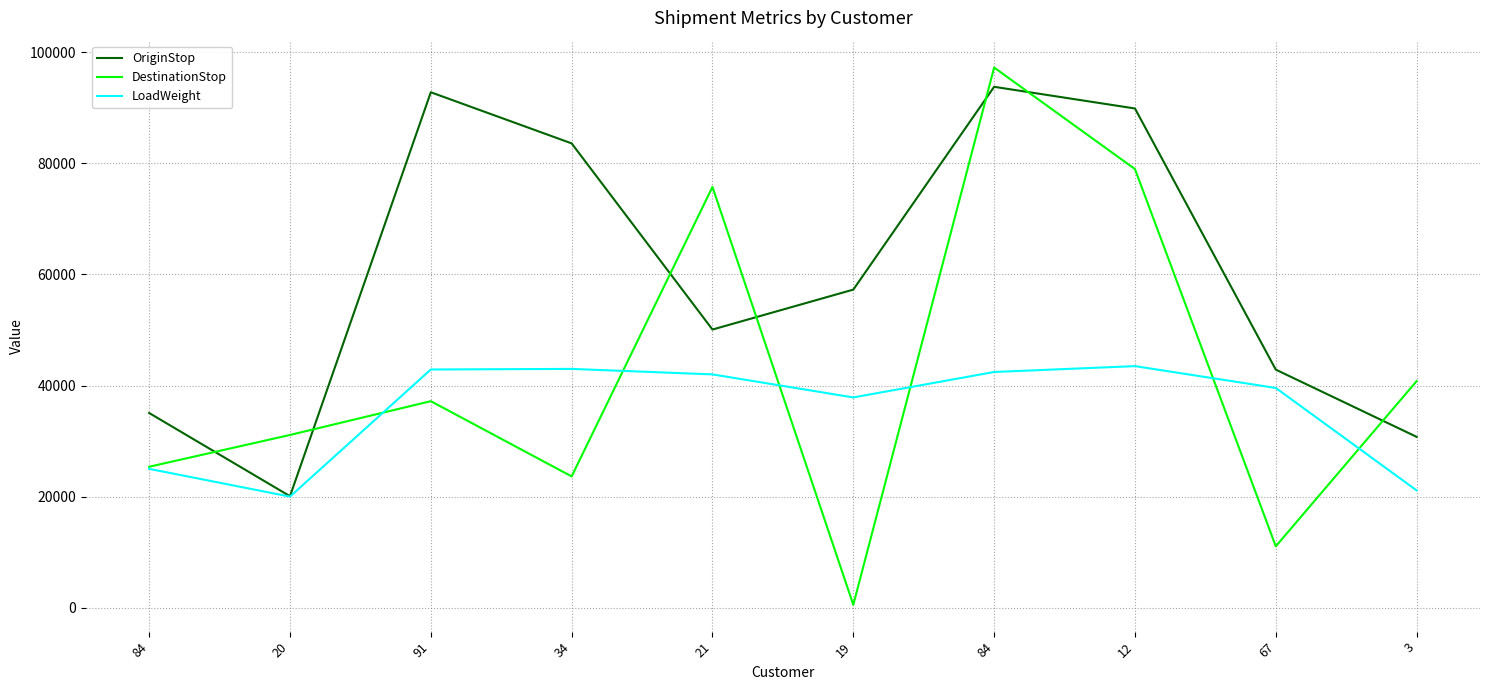

Which series ends up on top after the final intersection of OriginStop and DestinationStop?

DestinationStop